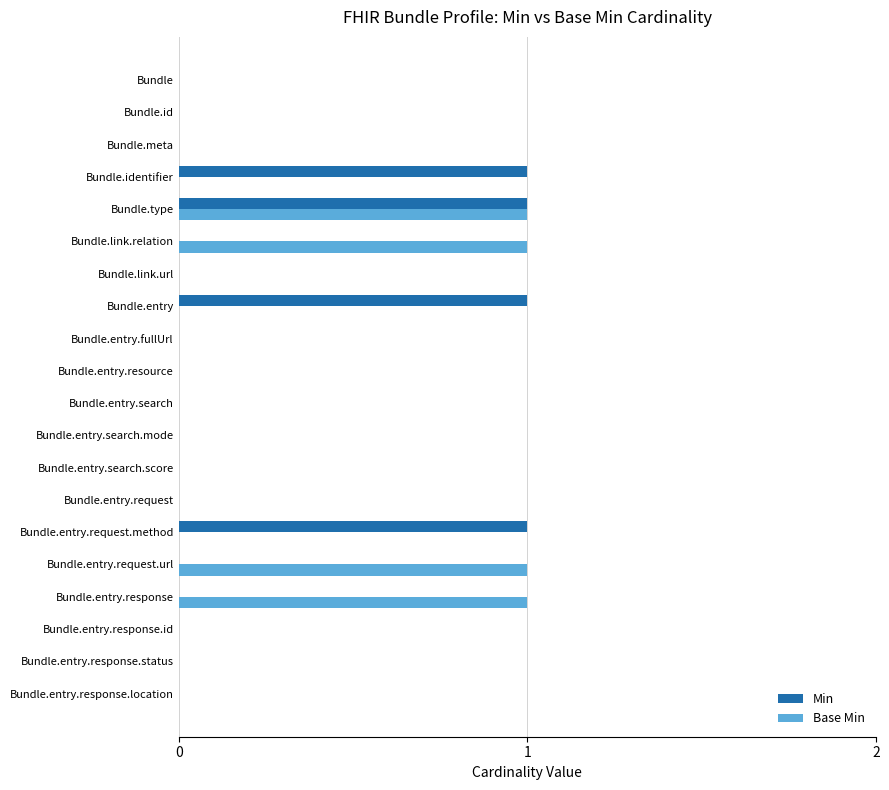

Between Bundle.entry.request.method and Bundle.entry.resource, which series saw the biggest shift?

Min